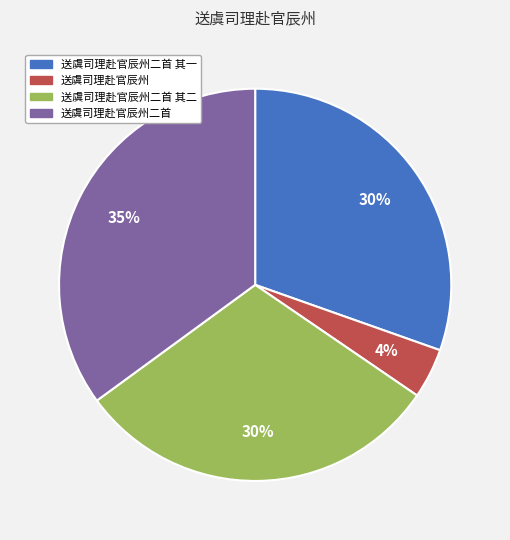

Does any single category account for the majority?

No